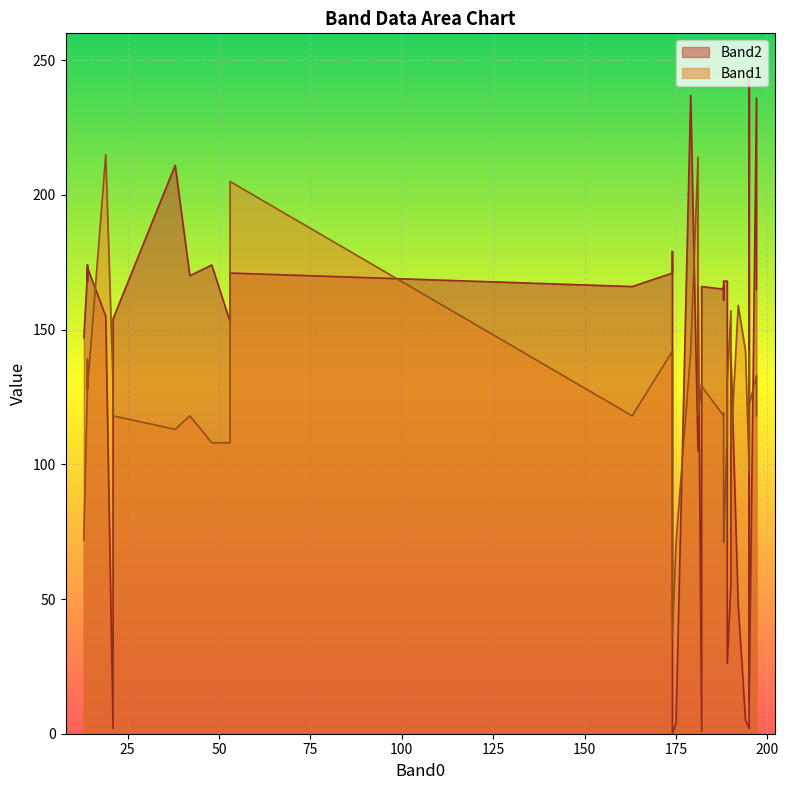

What is the average value of the Band1 series?

124